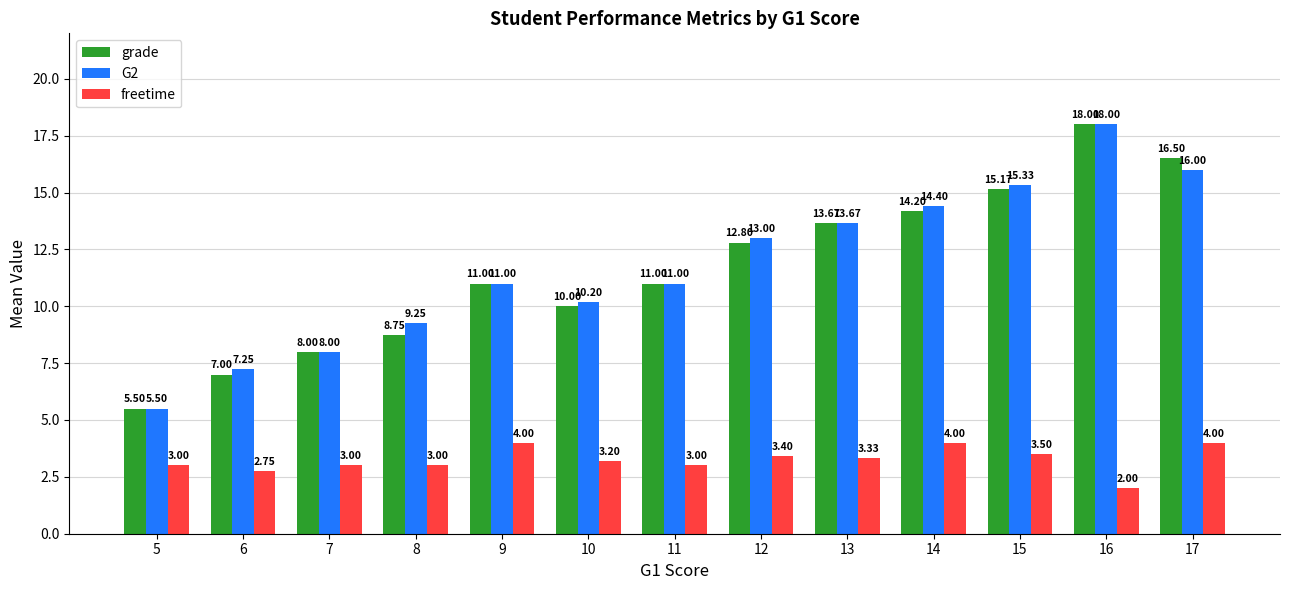

Is the value of G2 at 9 greater than the value of grade at 5?

Yes